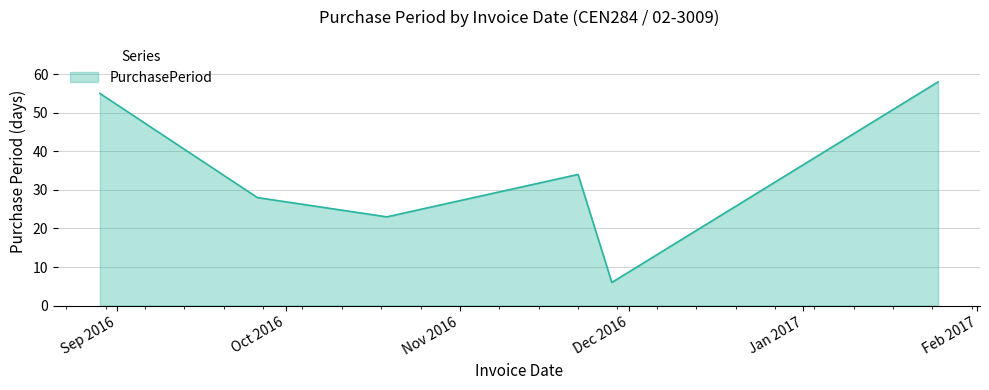

Does the chart have visible grid lines?

Yes